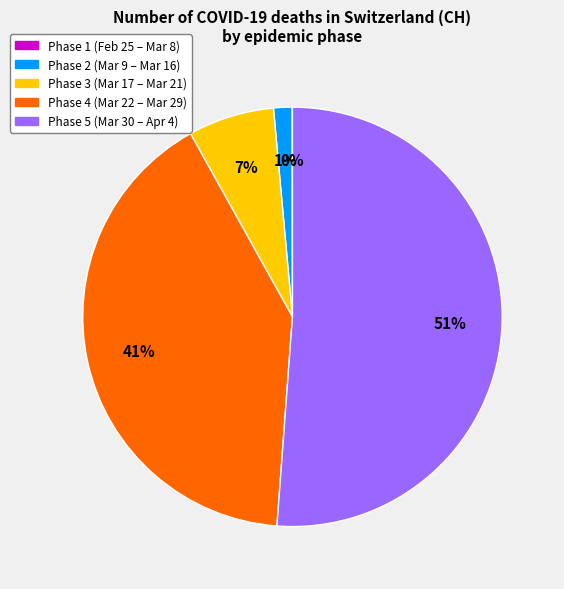

To the nearest percent, what is the average slice percentage?

20%